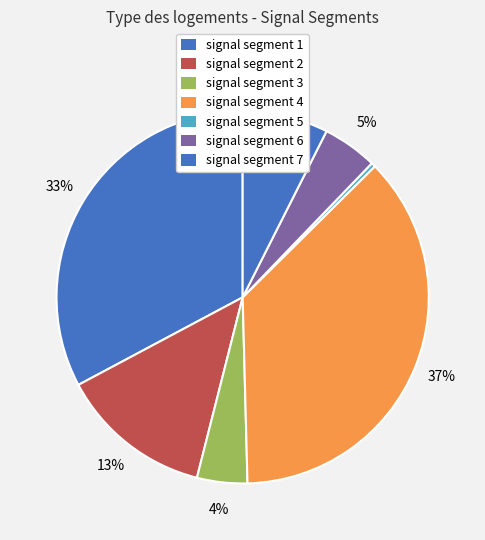

Does any single category account for the majority?

No